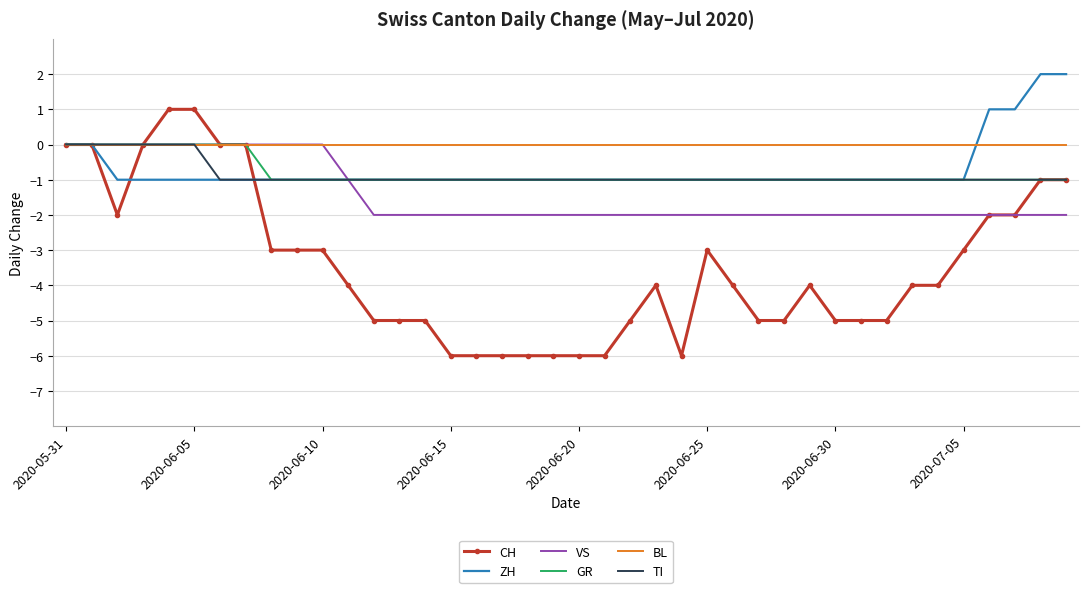

Which series has the widest spread of values?

CH